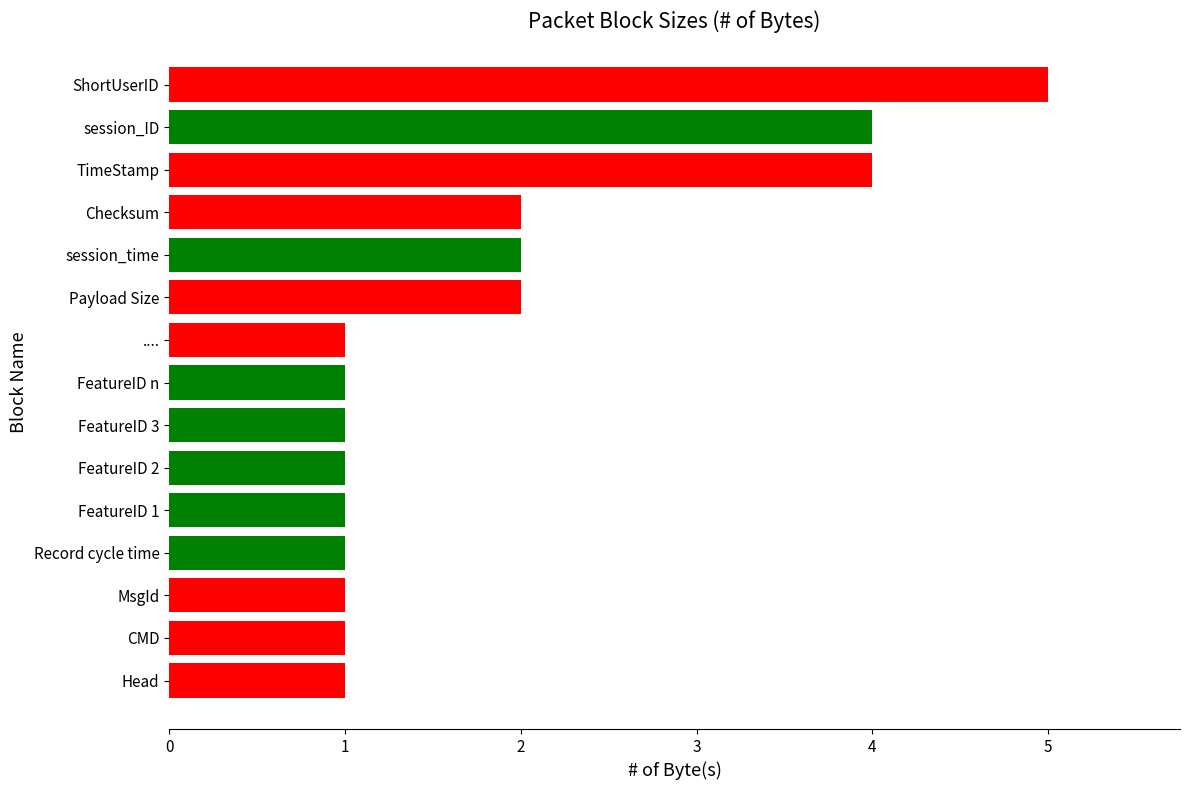

Which has a higher value, Record cycle time or TimeStamp?

TimeStamp